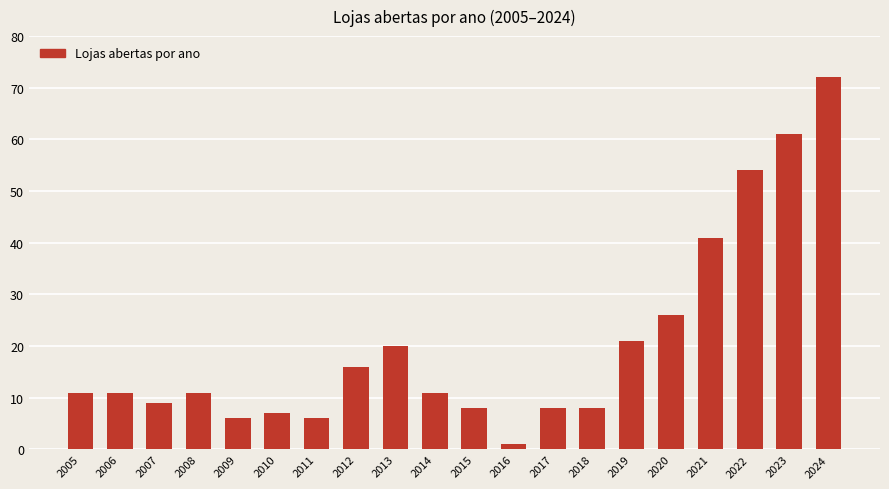

What is the difference between the second highest and second lowest values?

55